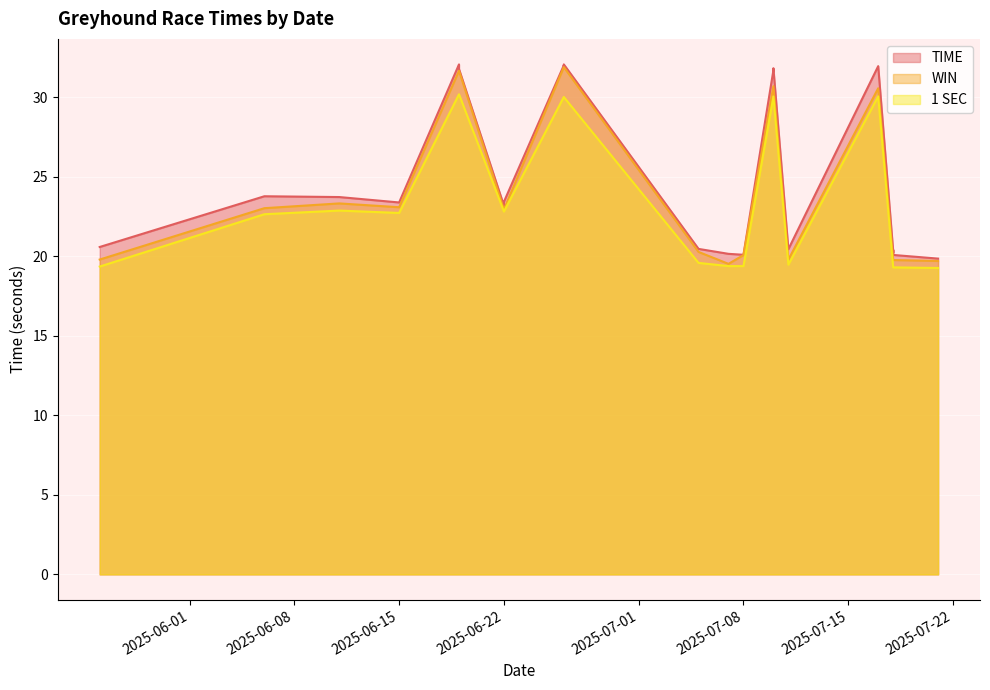

Which series has the widest spread of values?

WIN